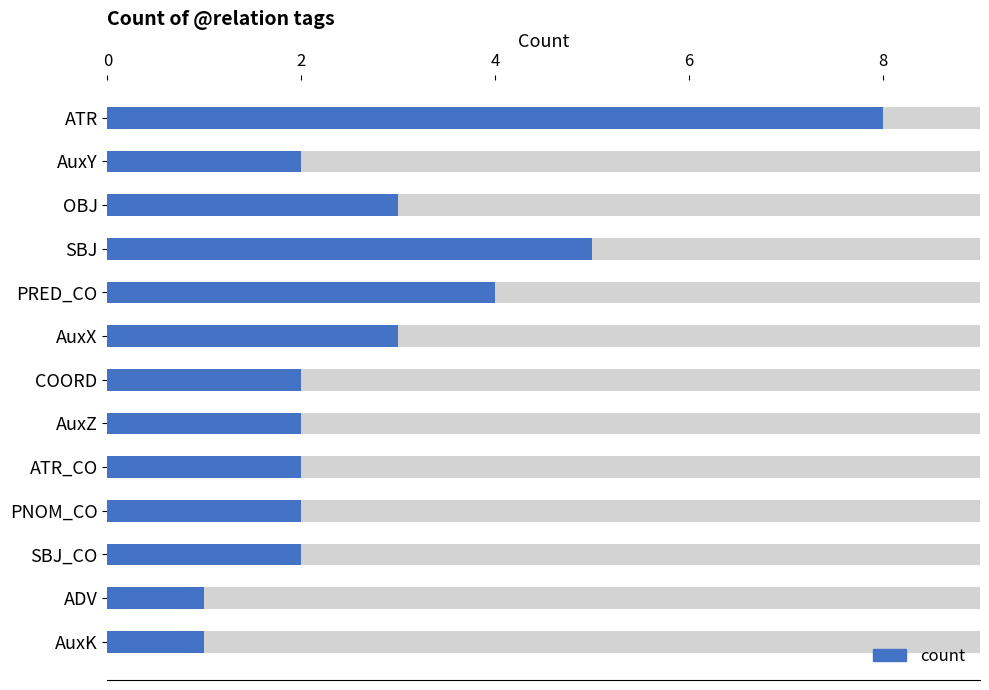

Are the bars grouped side by side (vs. stacked)?

No